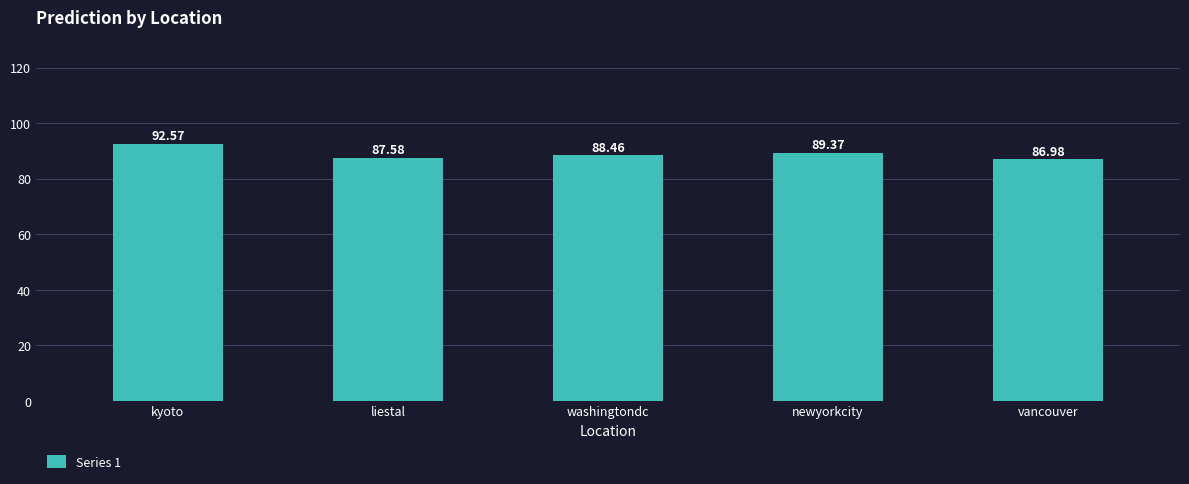

Count the number of categories in the chart.

5